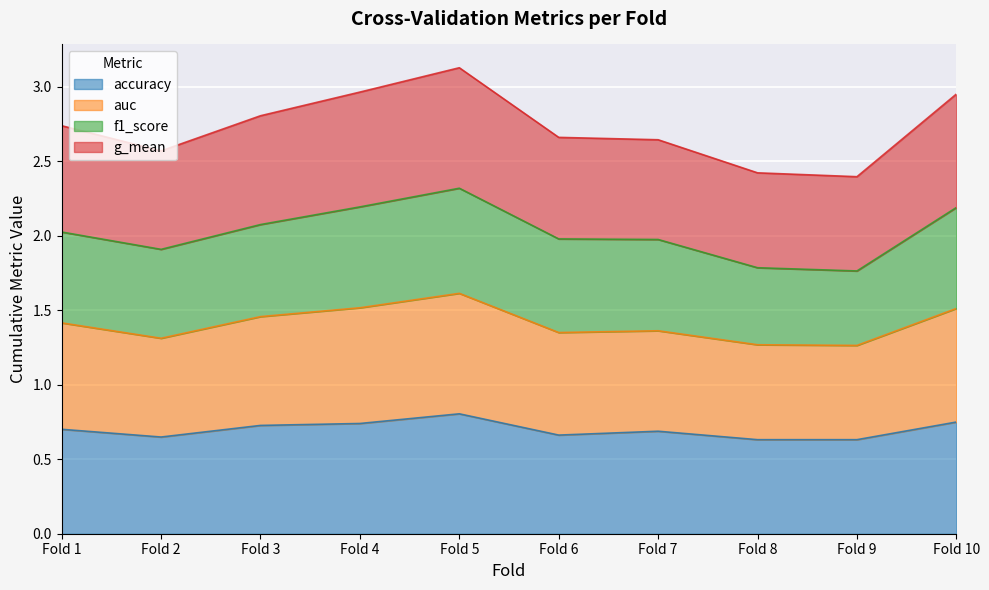

The value of accuracy at Fold 8 is 0.9. True or false?

False